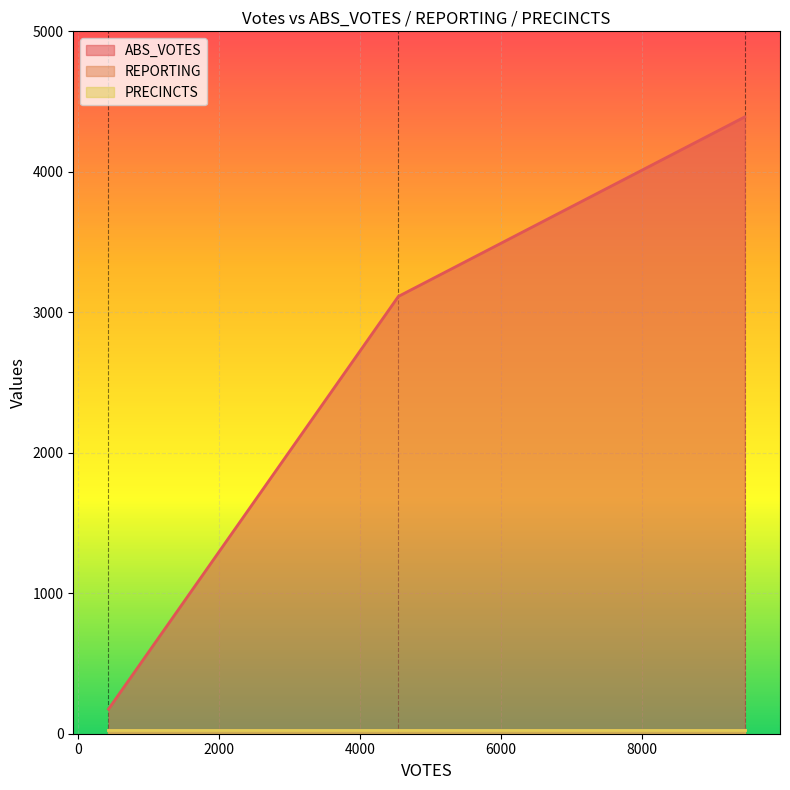

What is the average value of the REPORTING series?

26